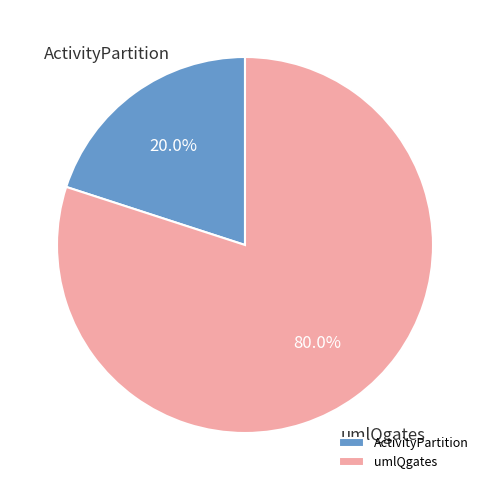

Rank the categories by value from highest to lowest.

umlQgates, ActivityPartition